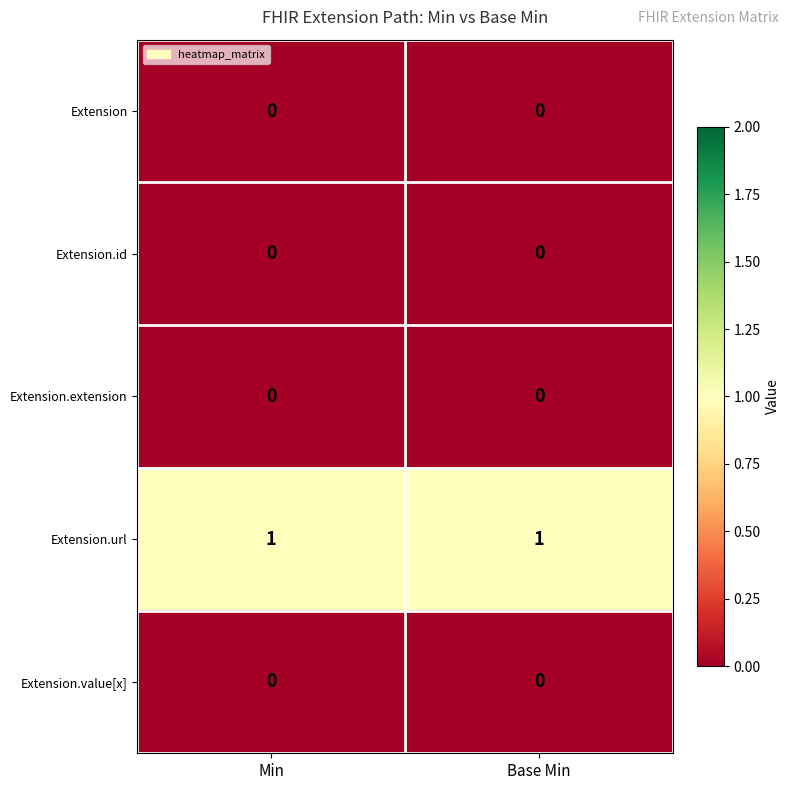

The value of Extension at Min is 0. True or false?

True